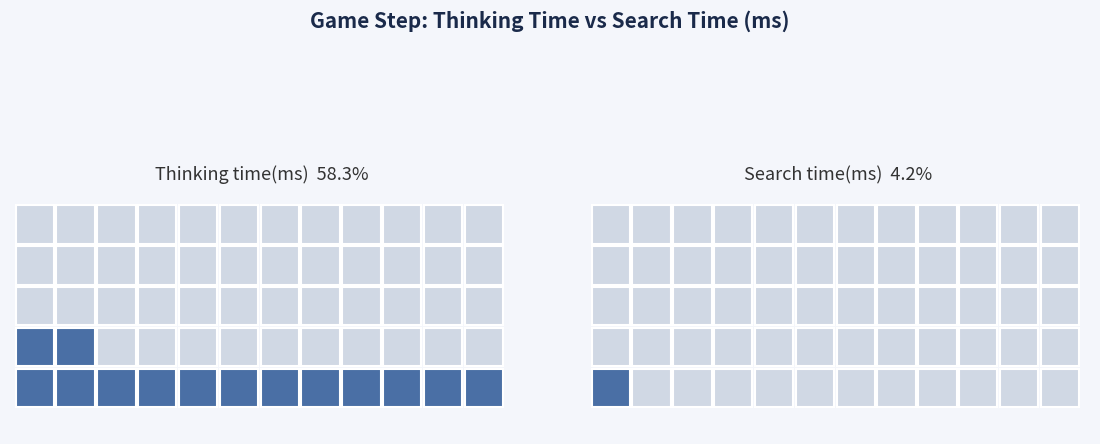

The Thinking time(ms) series shows 7664 at 0. True or false?

False